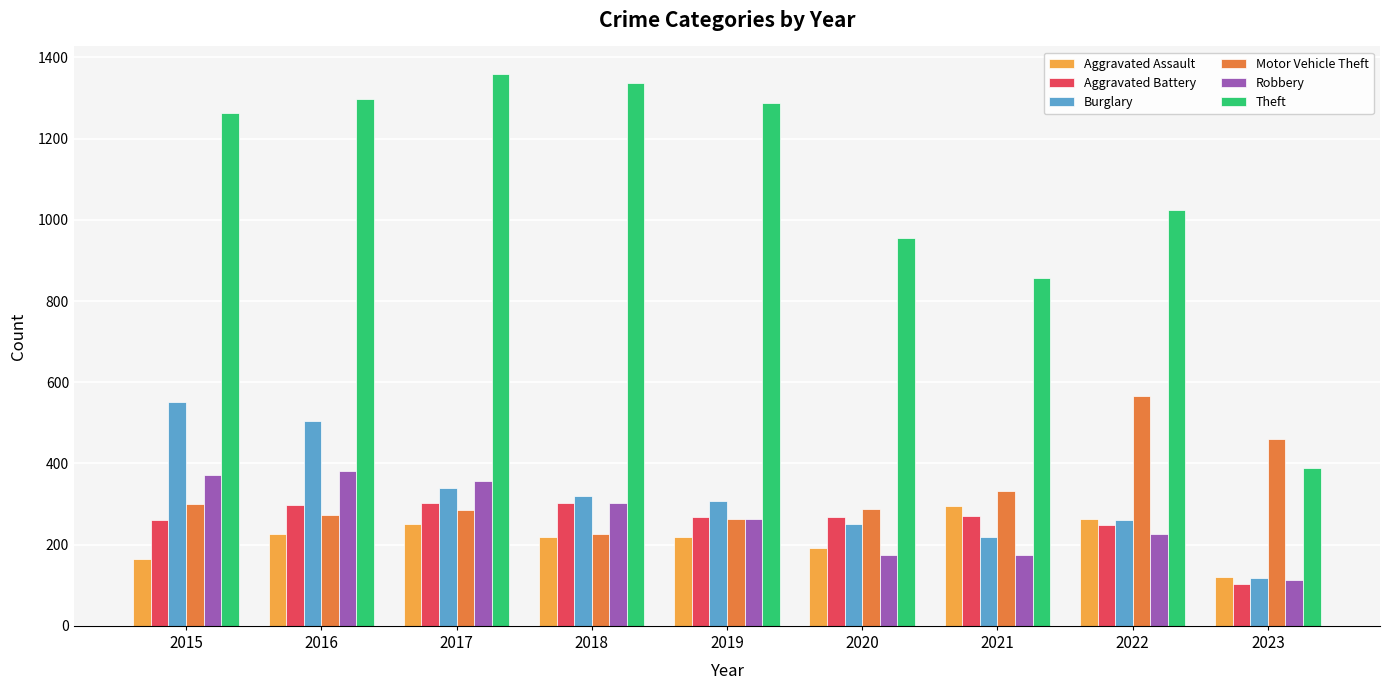

At how many categories does at least one series exceed 371?

9